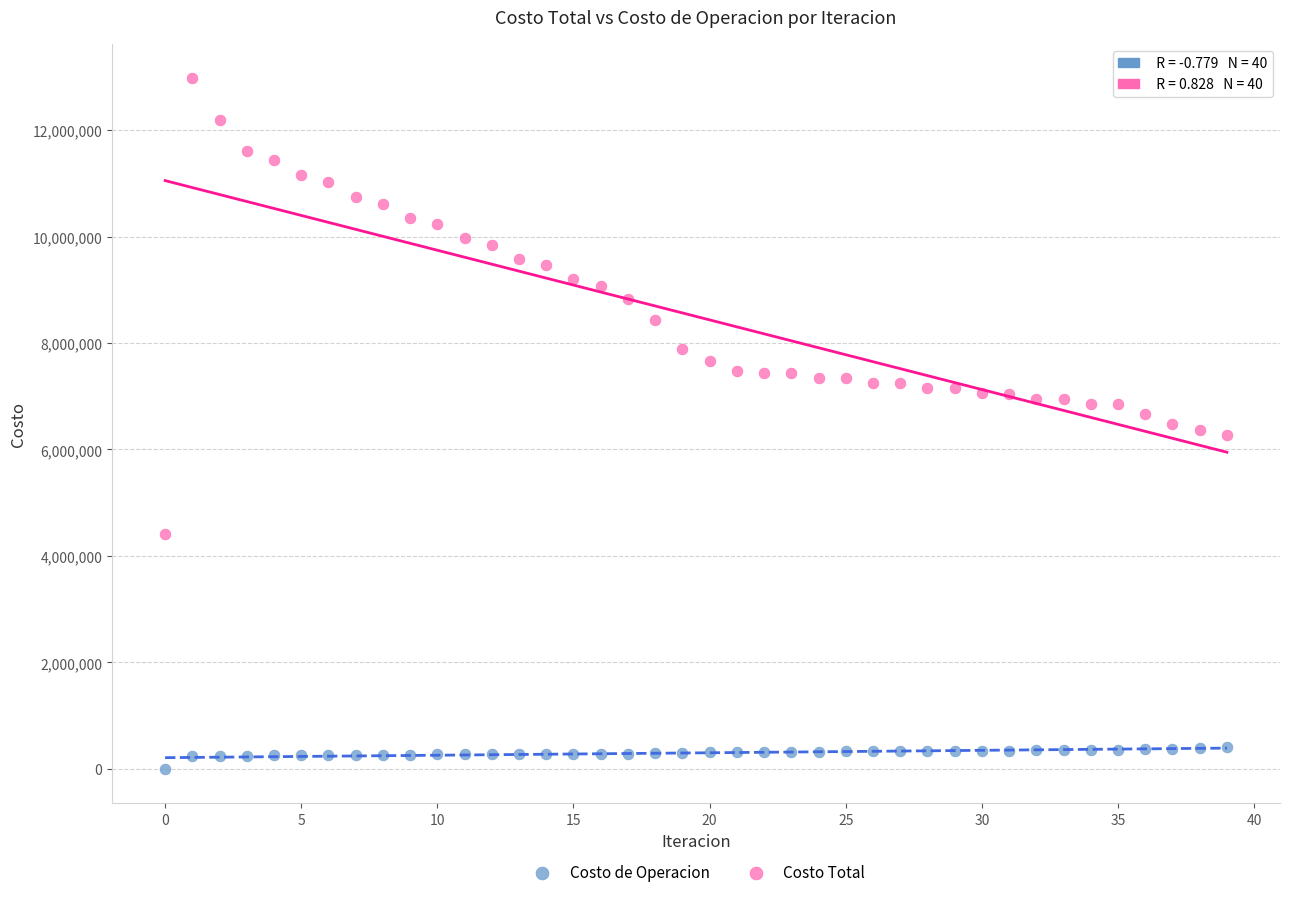

Which series contains the lowest Y value?

Costo de Operacion